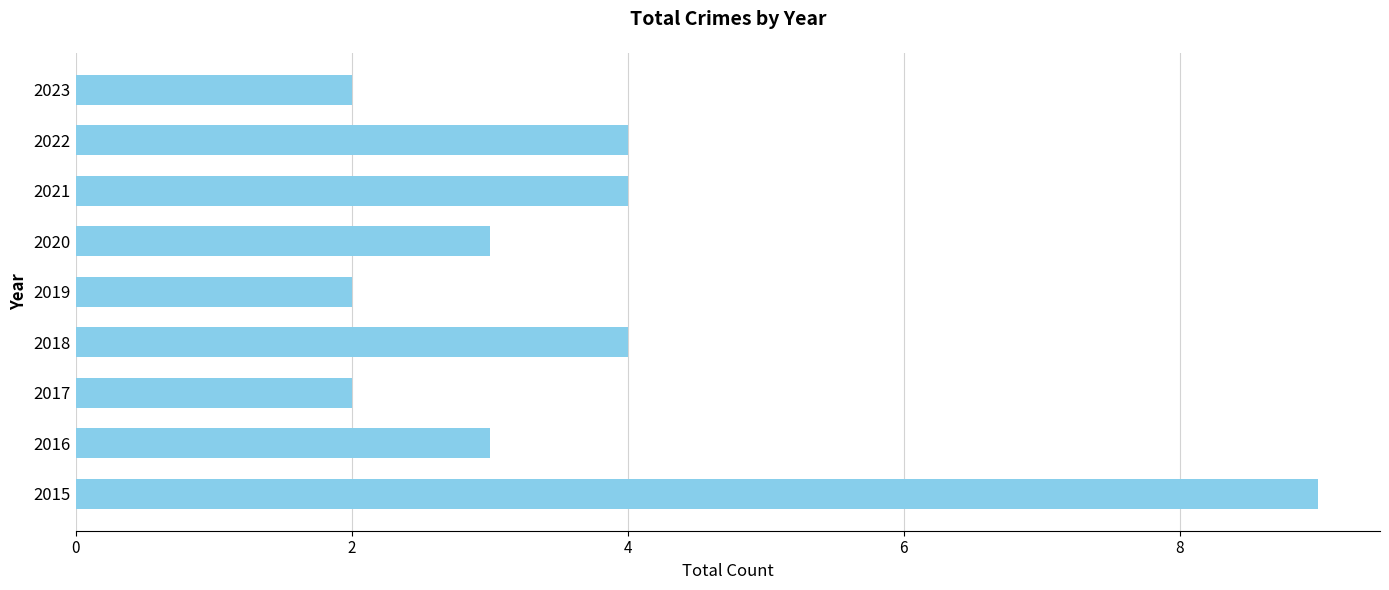

What is the approximate value at 2020?

3